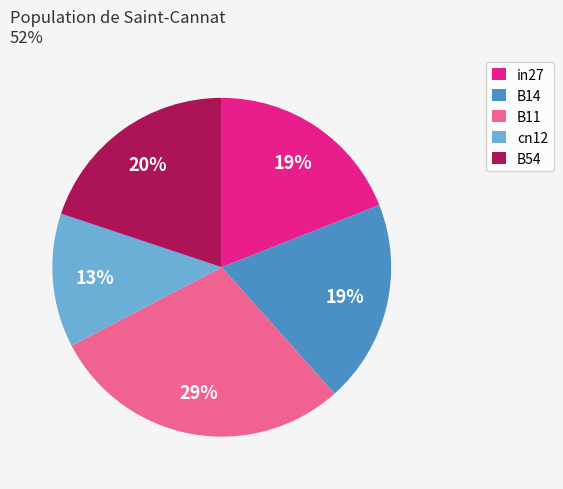

To the nearest percent, what is the difference between the largest and smallest slice percentages?

16%